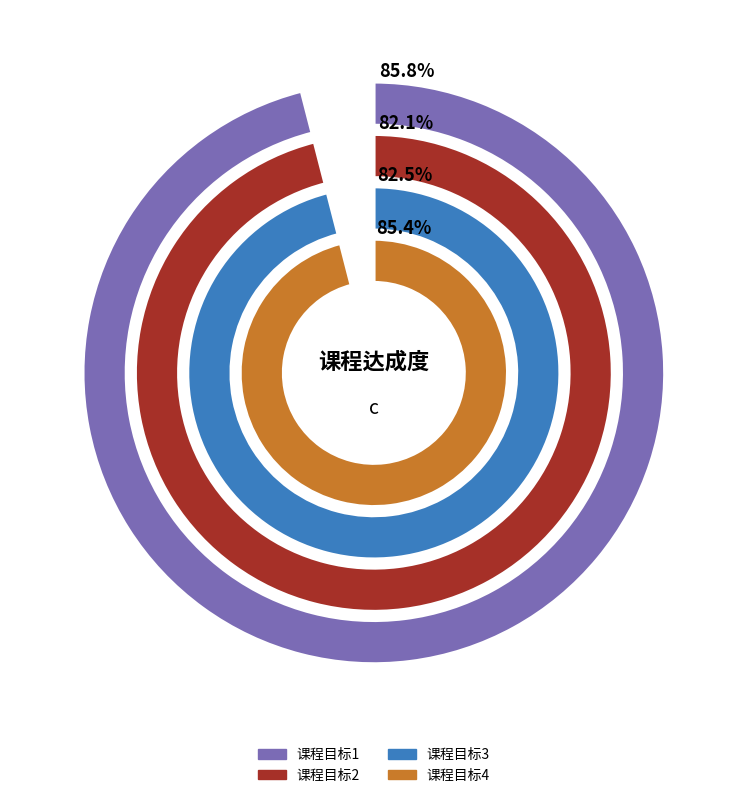

Does 课程目标3 represent more than half of the total?

No